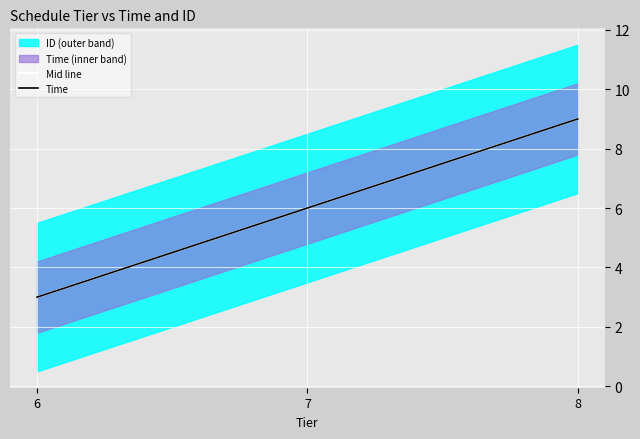

What is the value of the Time point at the 1st from the left?

3